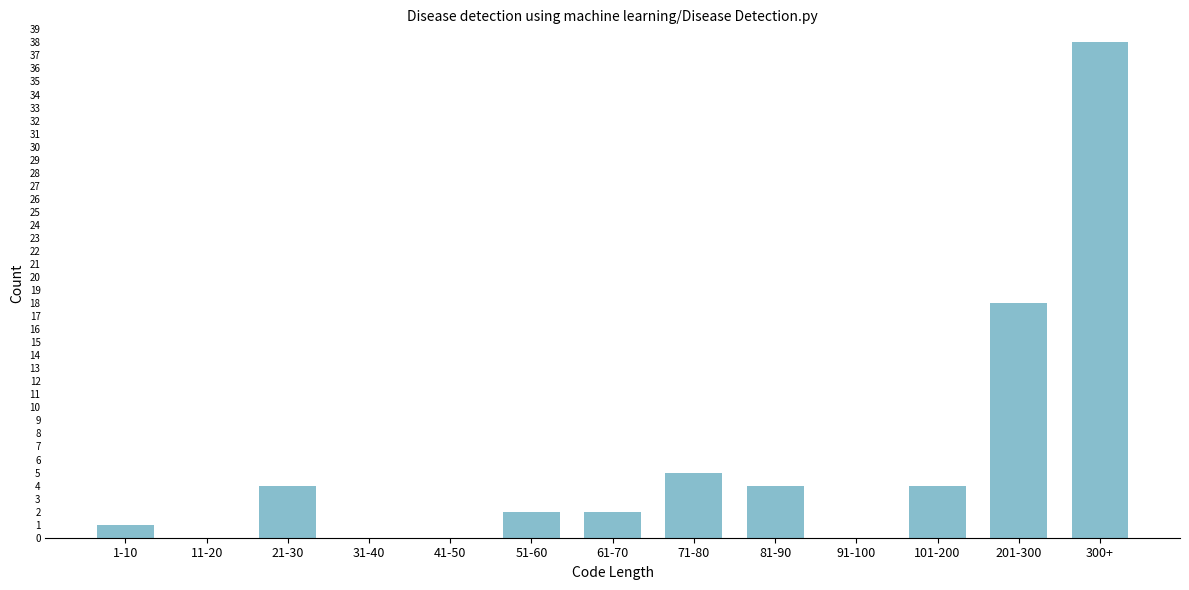

Reading left to right, what are all the values shown in this chart?

1-10=1	11-20=0	21-30=4	31-40=0	41-50=0	51-60=2	61-70=2	71-80=5	81-90=4	91-100=0	101-200=4	201-300=18	300+=38